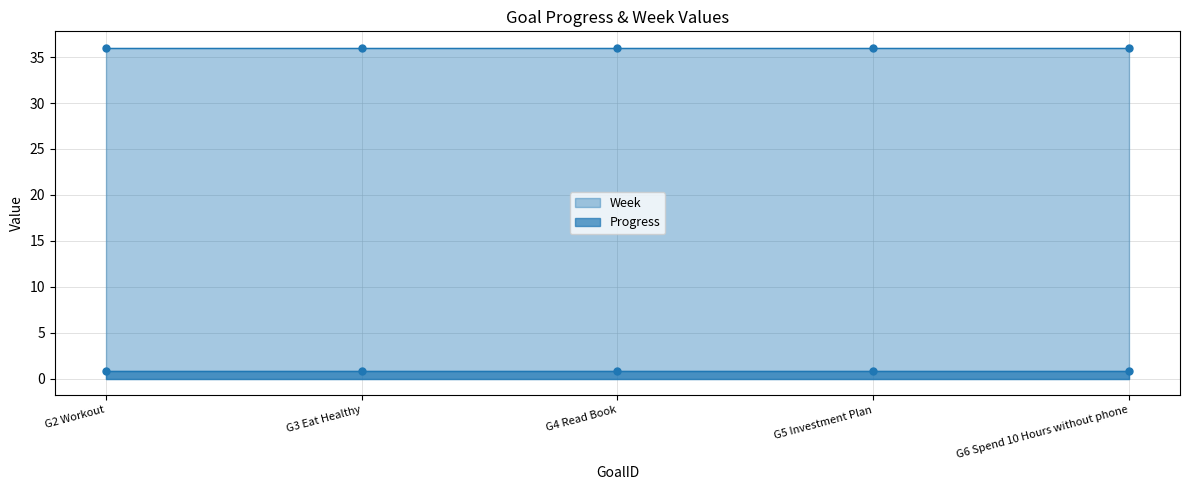

Which series has the widest spread of values?

Progress